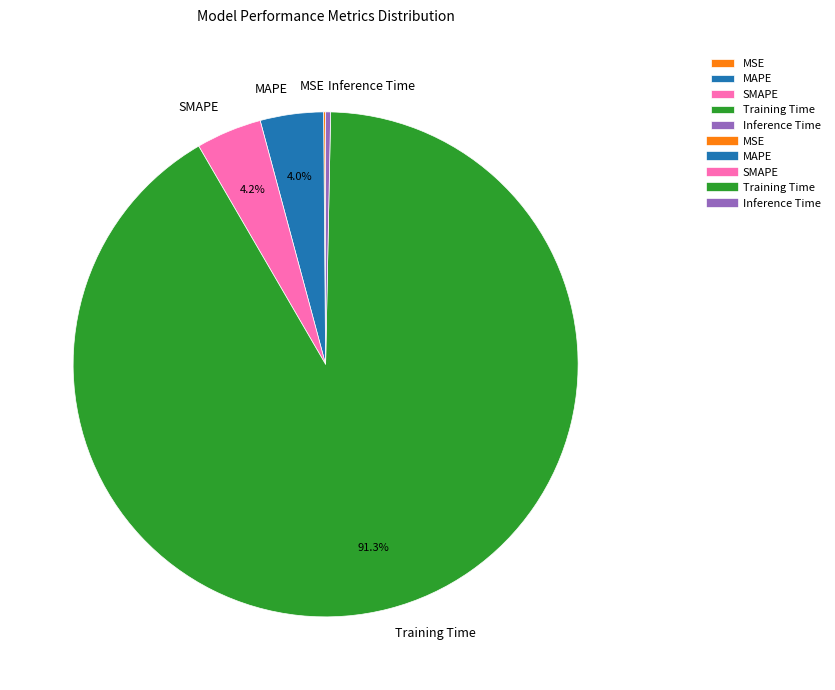

What is the largest slice in the pie chart?

Training Time